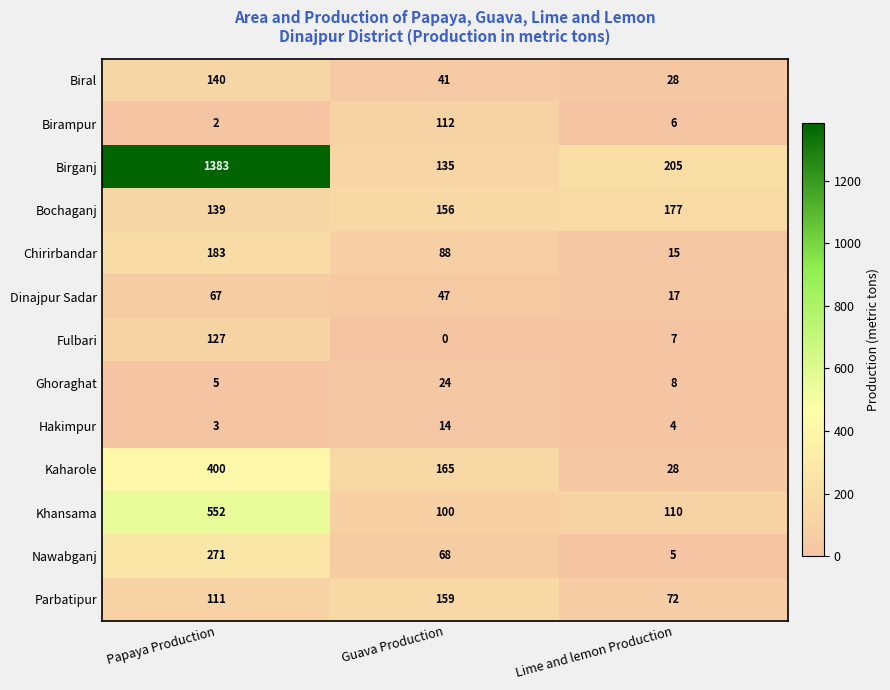

Which series has the widest spread of values?

Birganj